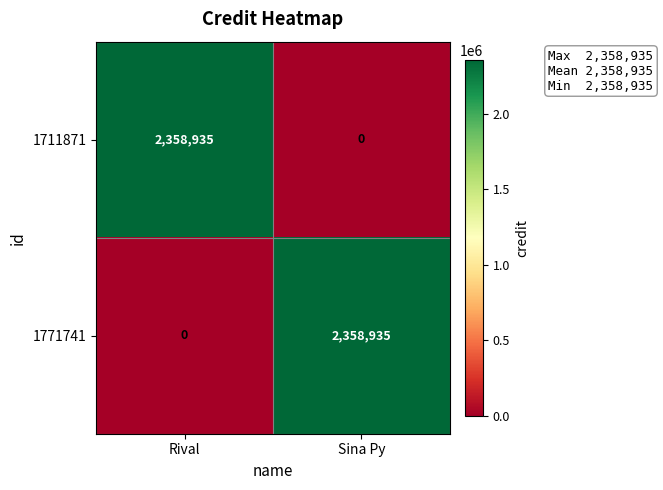

Reading left to right, extract all data points from this chart.

1711871: 2358935	0
1771741: 0	2358935